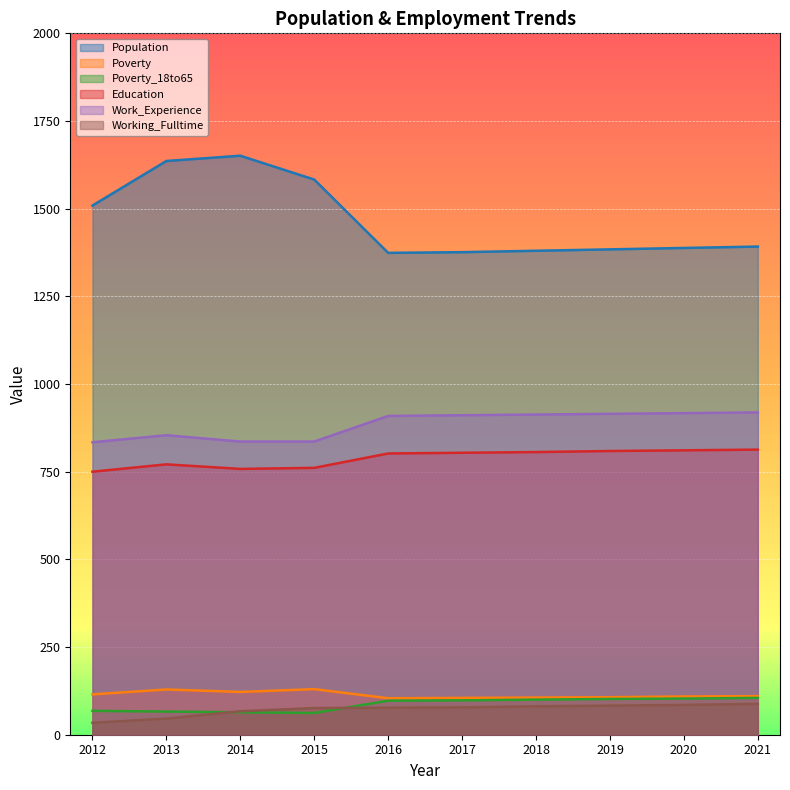

What is the average value of the Education series?

788